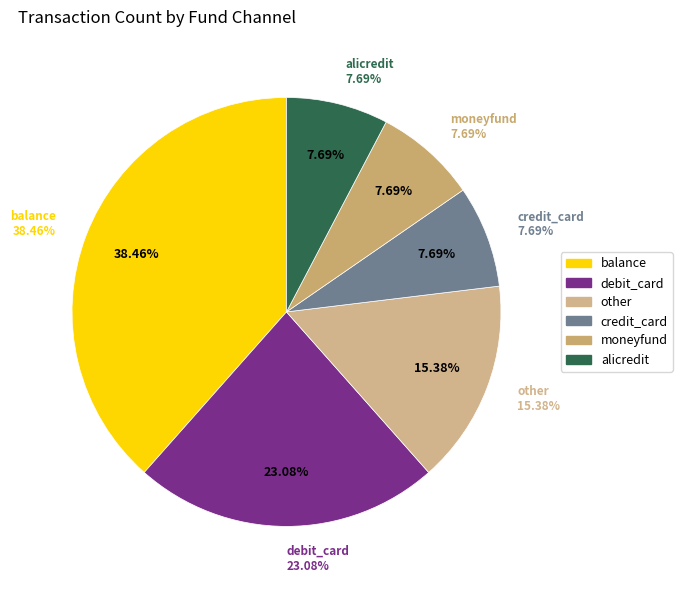

Which category has the biggest portion of the pie?

balance